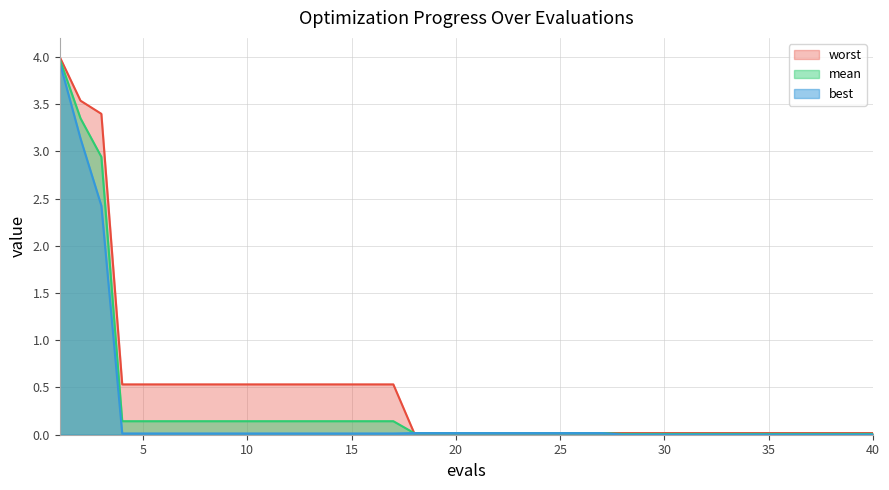

Reading right to left, extract all data points from this chart.

mean: 0.0	0.0	0.0	0.0	0.0	0.0	0.0	0.0	0.0	0.0	0.0	0.0	0.0	0.0	0.0	0.0	0.0	0.0	0.0	0.0	0.0	0.0	0.0	0.1	0.1	0.1	0.1	0.1	0.1	0.1	0.1	0.1	0.1	0.1	0.1	0.1	0.1	2.9	3.3	4.0
best: 0.0	0.0	0.0	0.0	0.0	0.0	0.0	0.0	0.0	0.0	0.0	0.0	0.0	0.0	0.0	0.0	0.0	0.0	0.0	0.0	0.0	0.0	0.0	0.0	0.0	0.0	0.0	0.0	0.0	0.0	0.0	0.0	0.0	0.0	0.0	0.0	0.0	2.4	3.1	3.9
worst: 0.0	0.0	0.0	0.0	0.0	0.0	0.0	0.0	0.0	0.0	0.0	0.0	0.0	0.0	0.0	0.0	0.0	0.0	0.0	0.0	0.0	0.0	0.0	0.5	0.5	0.5	0.5	0.5	0.5	0.5	0.5	0.5	0.5	0.5	0.5	0.5	0.5	3.4	3.5	4.0